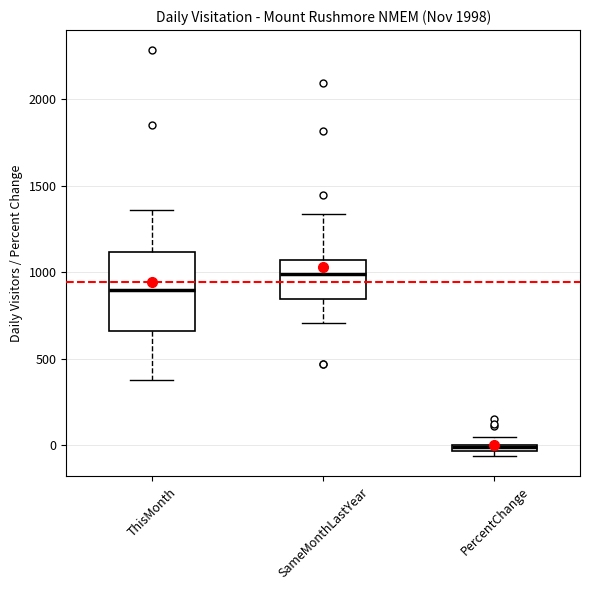

Where is the upper edge of the box for PercentChange on the y-axis? The values are not printed on the chart, so give them approximately, as read against the axis.

0